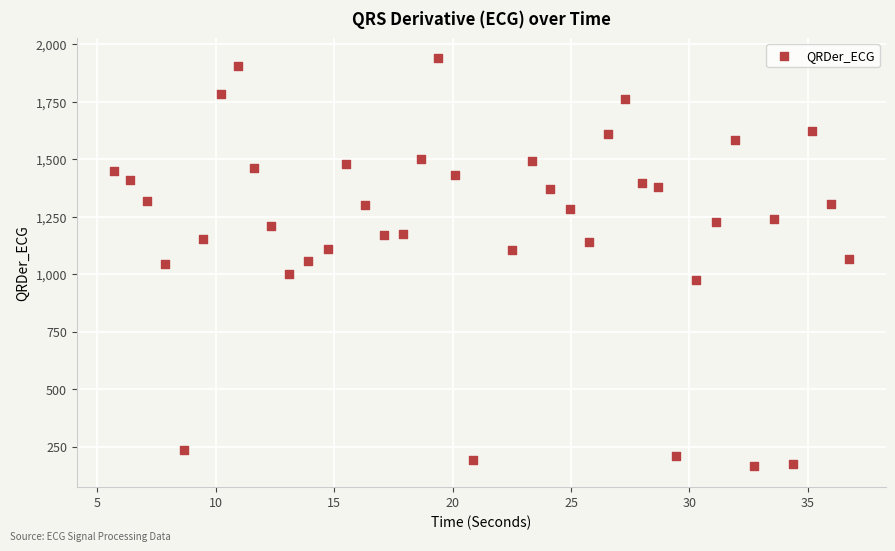

What is the range of X values (max minus min)?

31.0